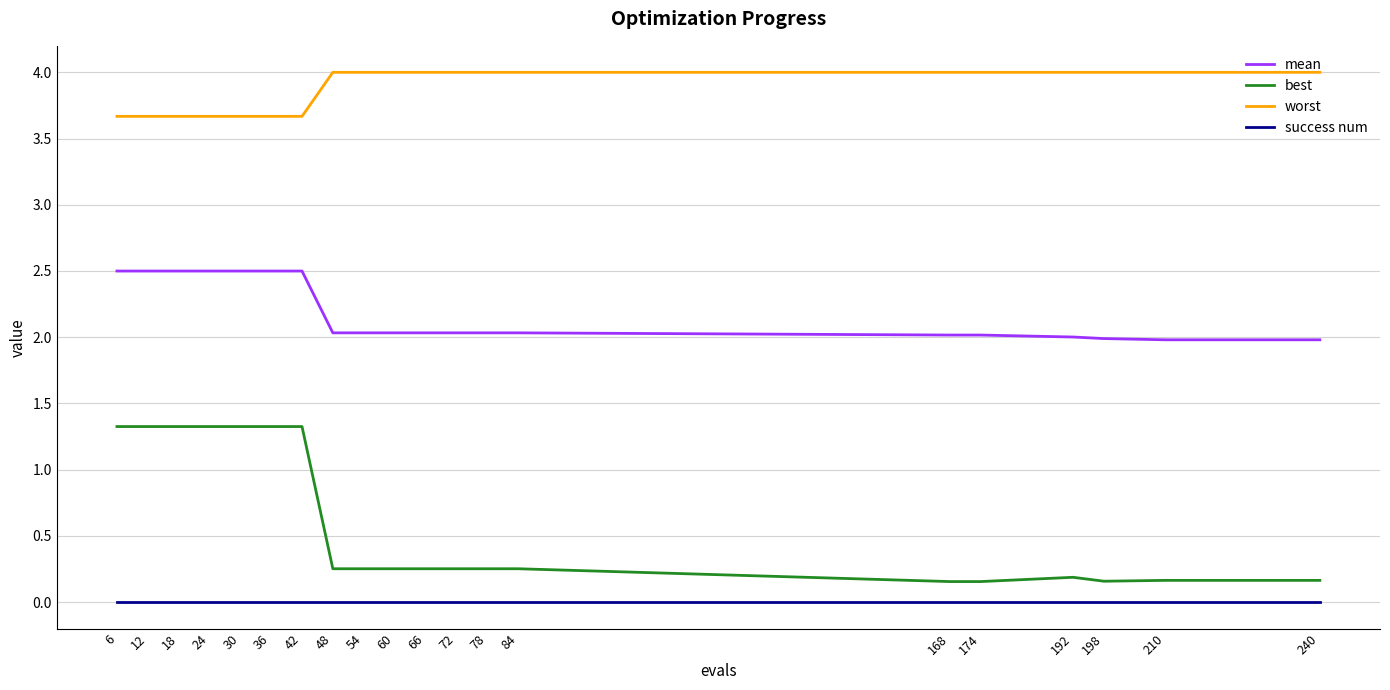

True or false: worst has a value of 2.0 at 174.

False